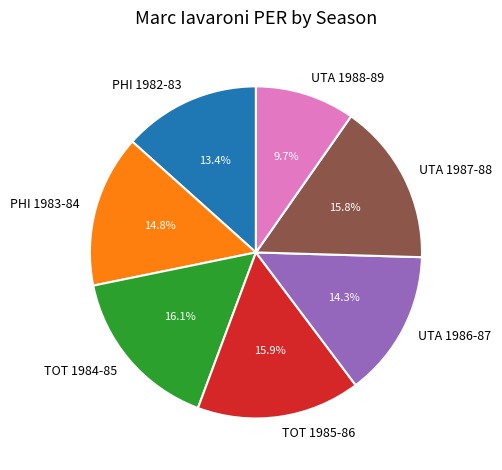

Is the sum of TOT 1985-86 and UTA 1986-87 greater than half?

No